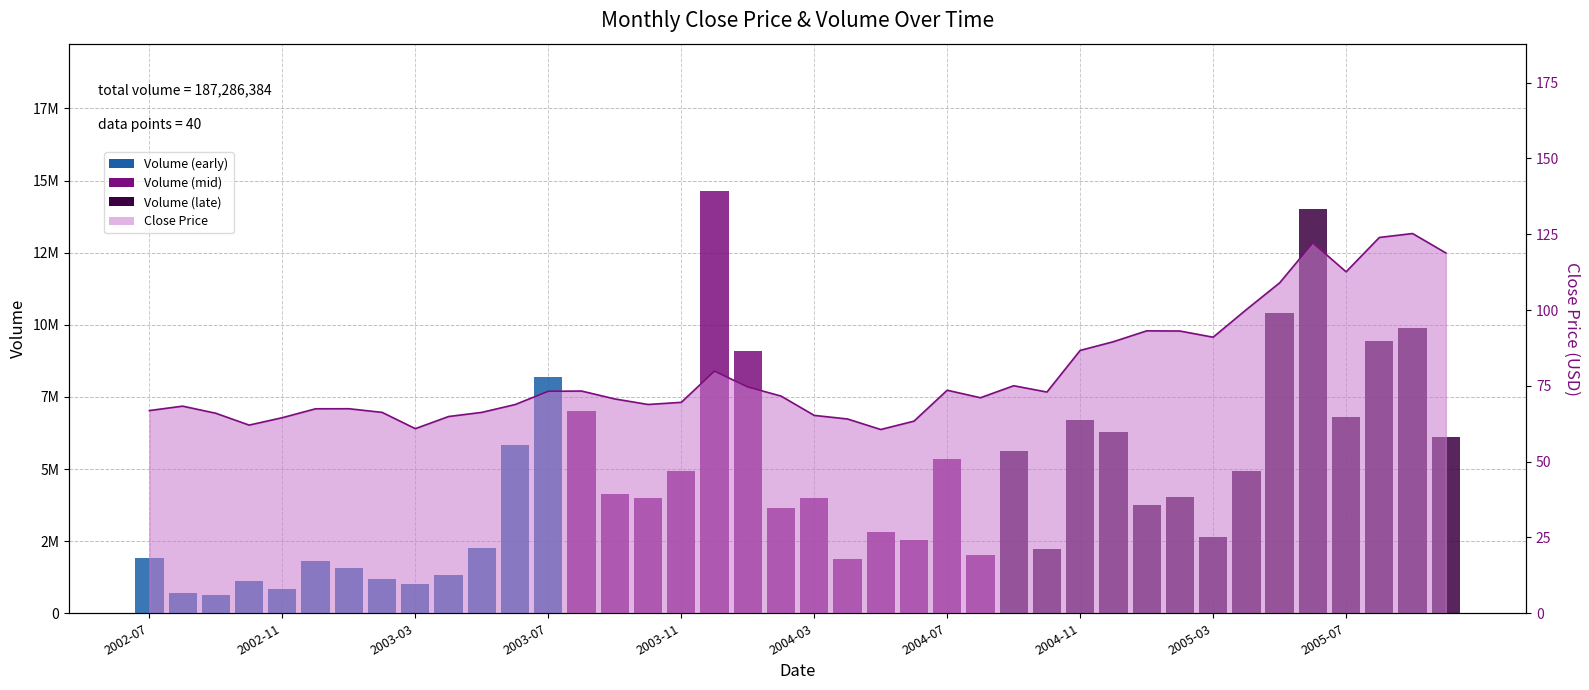

True or false: Volume has a value of 6244416.8 at 15.

False